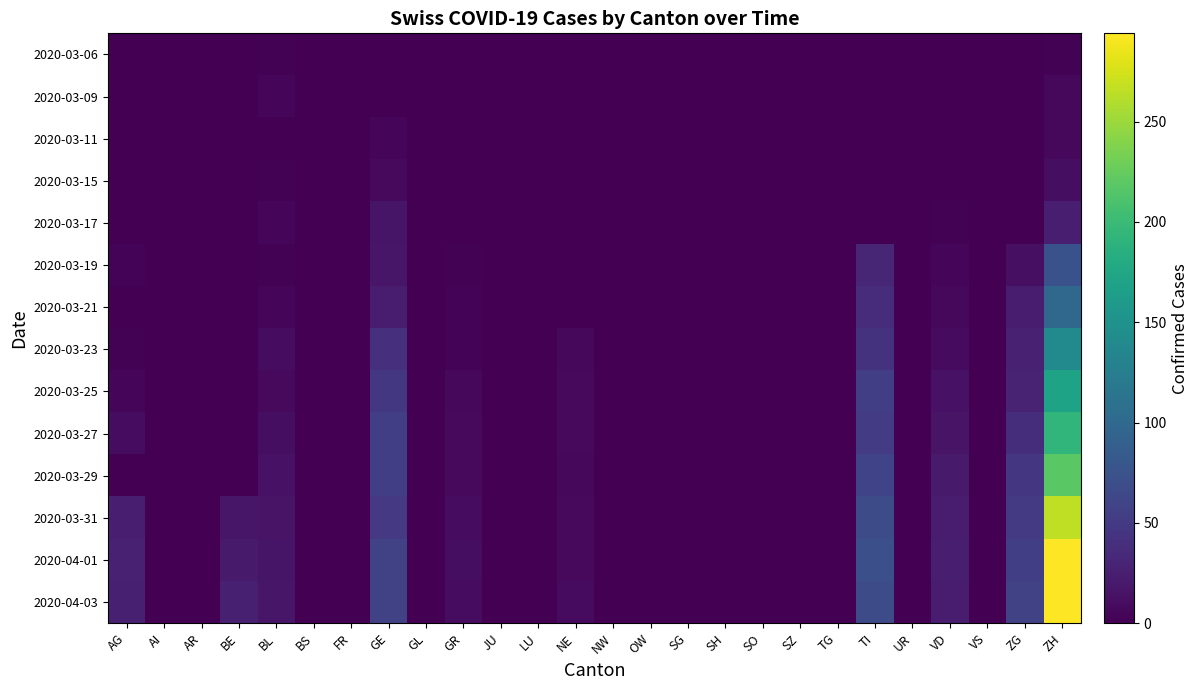

Which series has the largest range (max minus min)?

2020-04-03